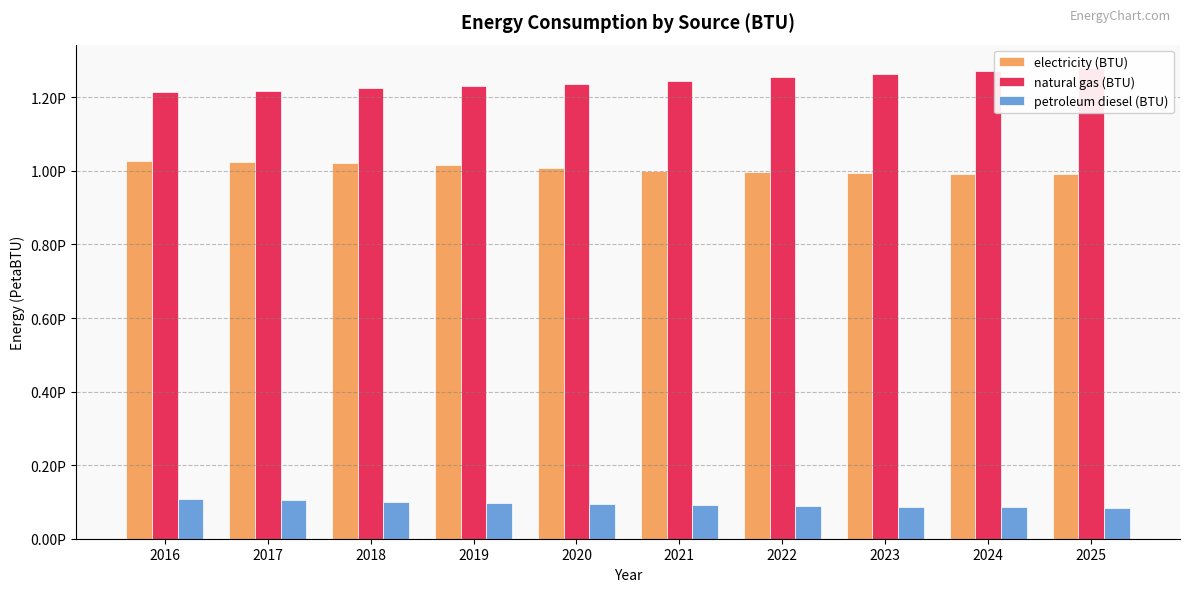

How many data points does each series have?

10